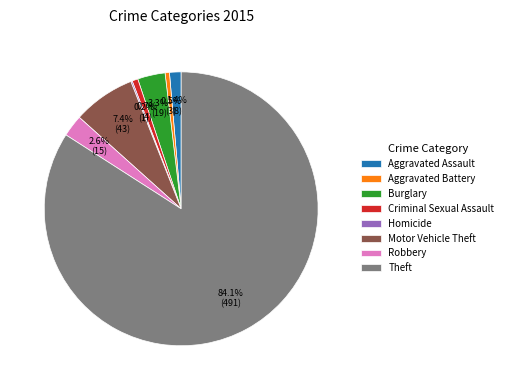

Which category accounts for the majority?

Theft